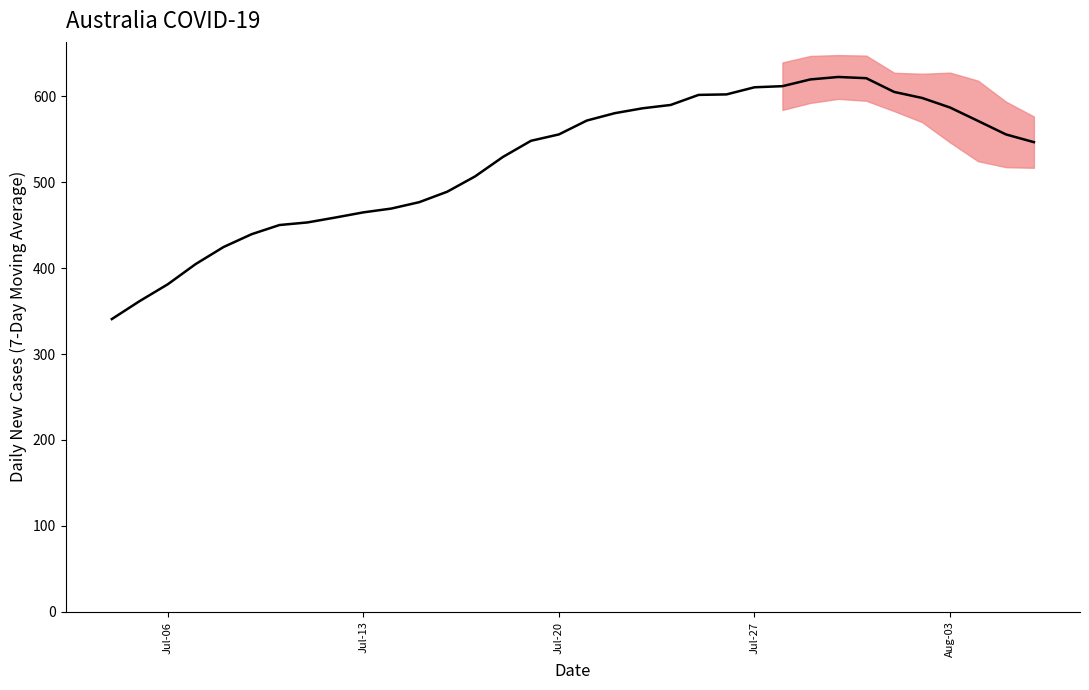

Count the number of categories in the chart.

34